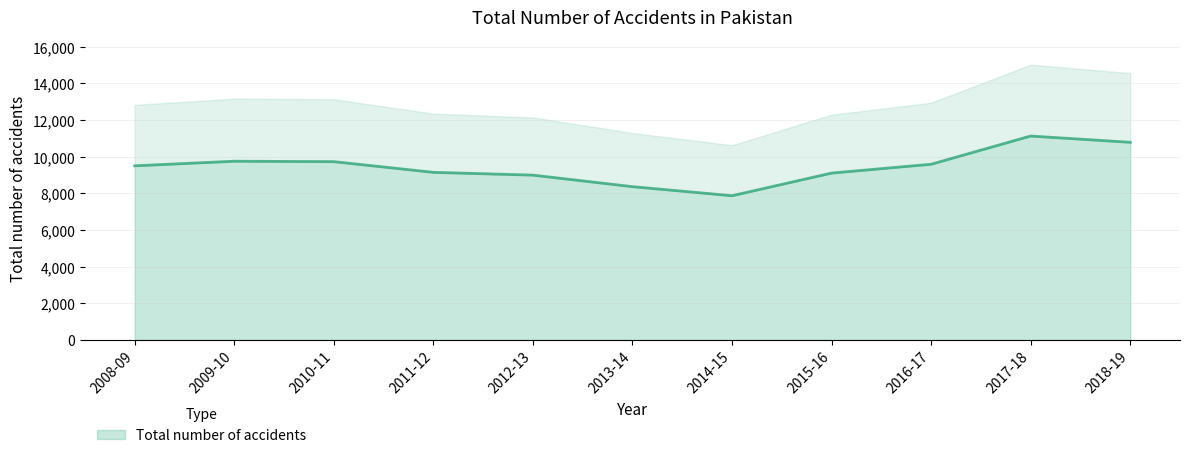

What position from the right is 2008-09?

11